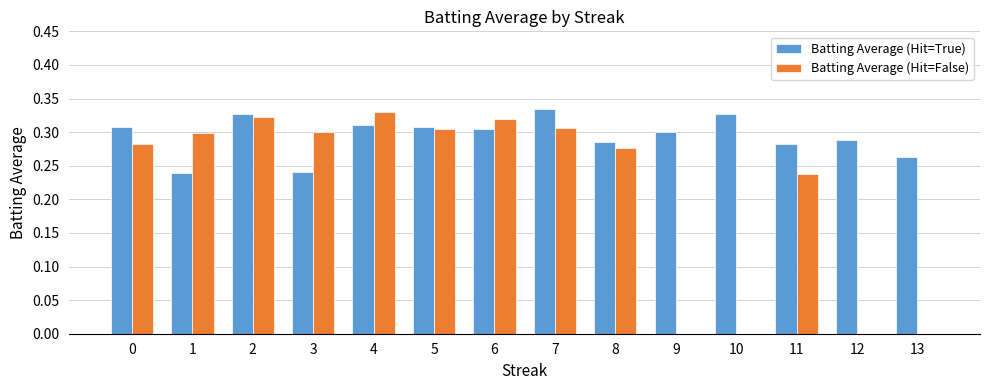

Are the bars horizontal?

No